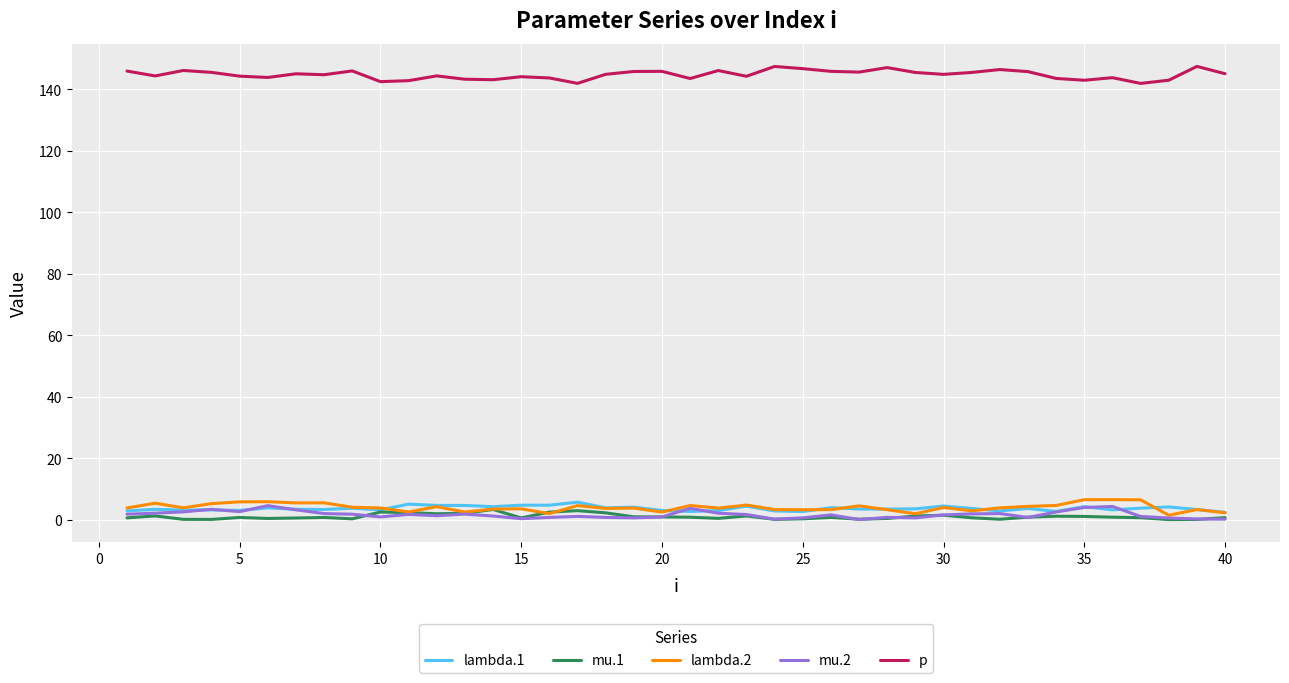

What are all the series names shown in the legend?

lambda.1, mu.1, lambda.2, mu.2, p